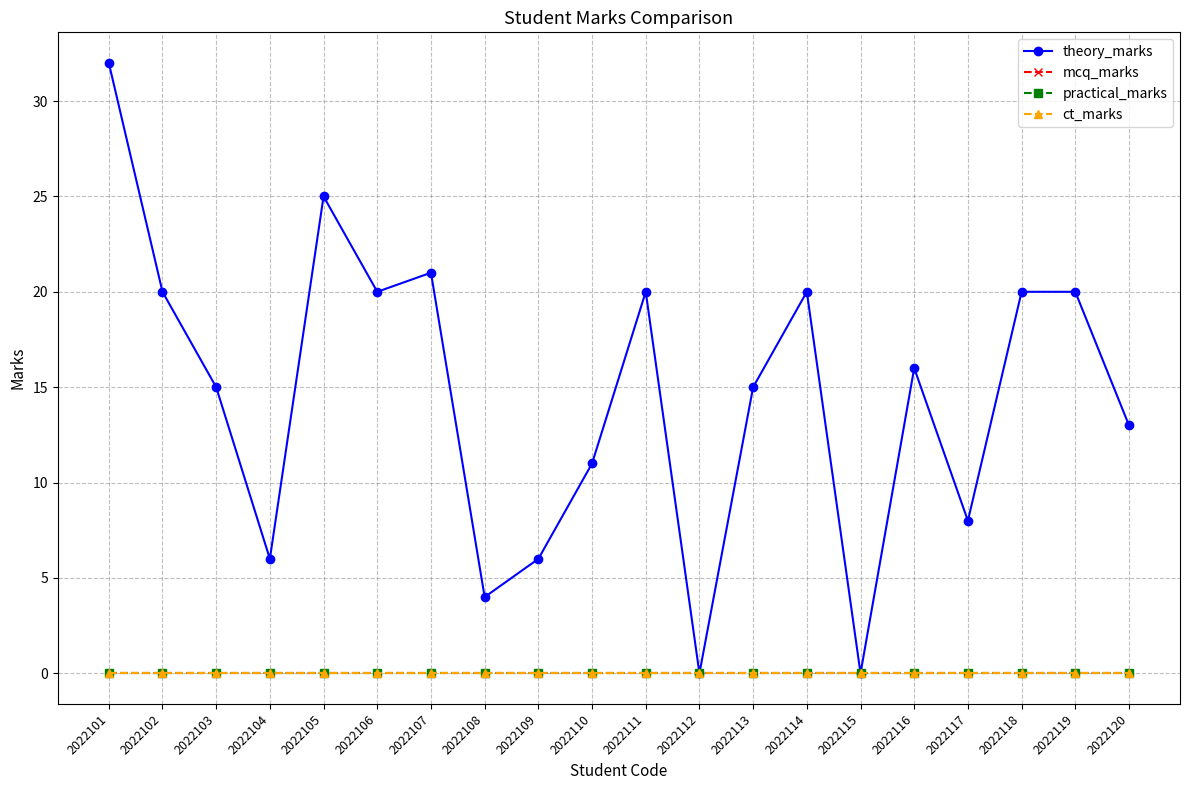

Is this an area chart (filled region under the line)?

No